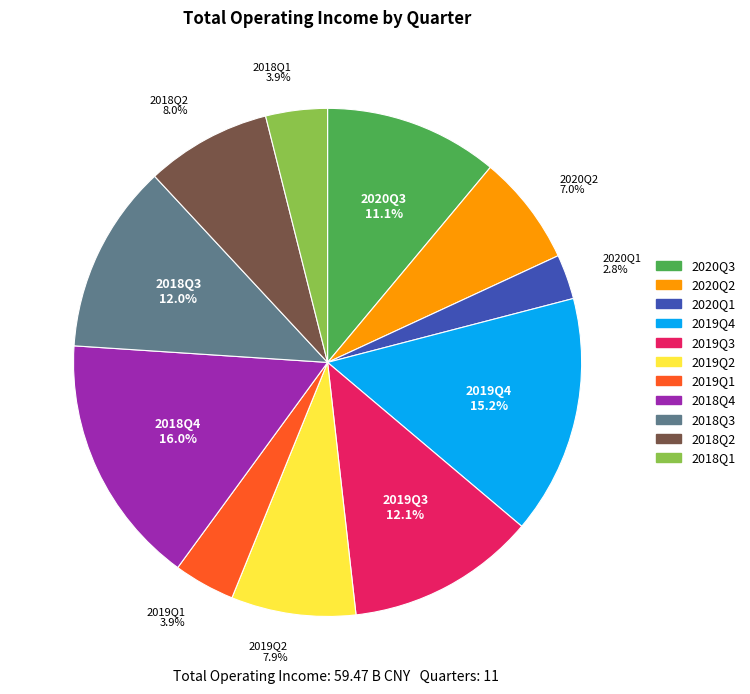

True or false: 2019Q3 accounts for 1% of the total.

False